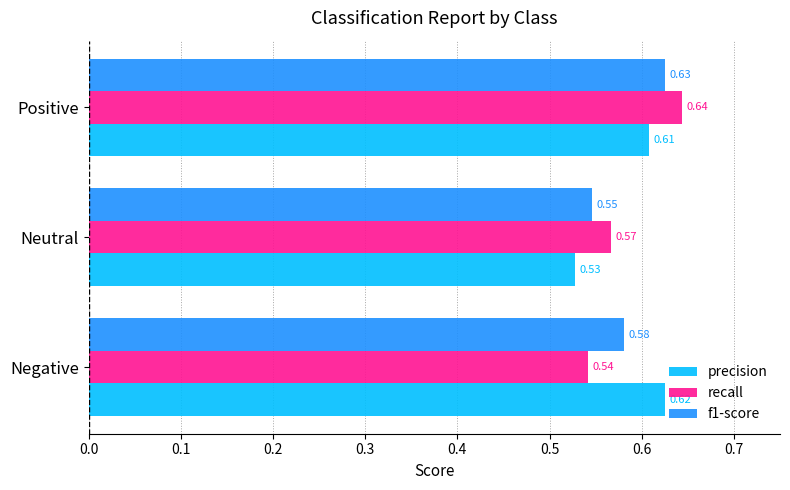

Which label corresponds to the smallest value in the chart?

Neutral